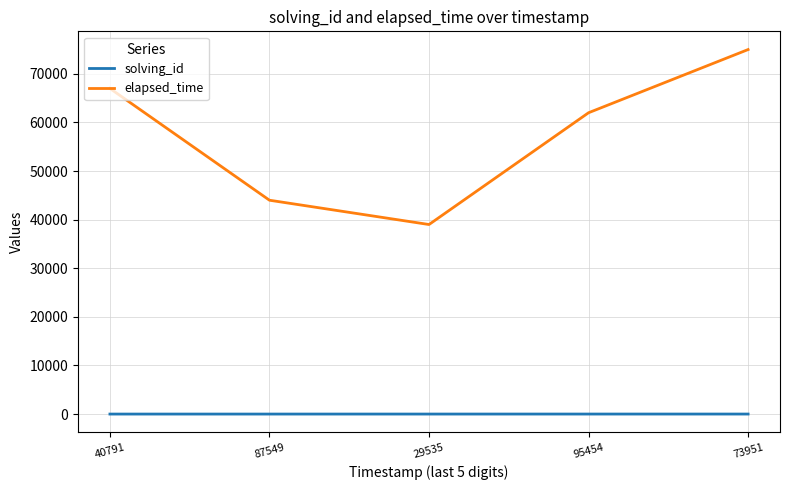

Between 87549 and 95454, which series saw the biggest shift?

elapsed_time